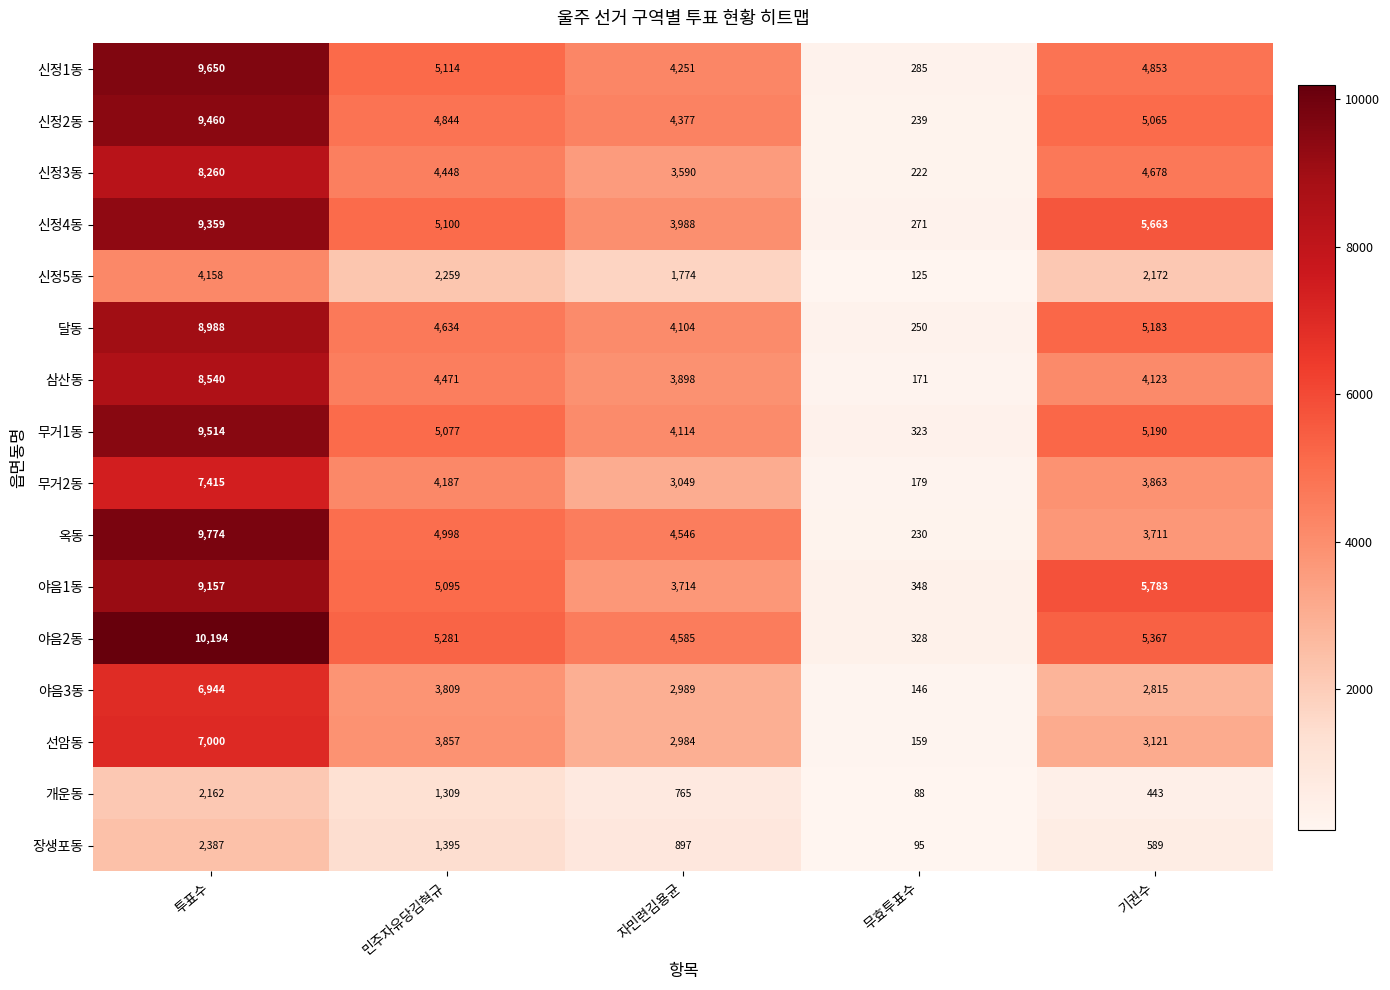

What is the minimum value for 달동?

250